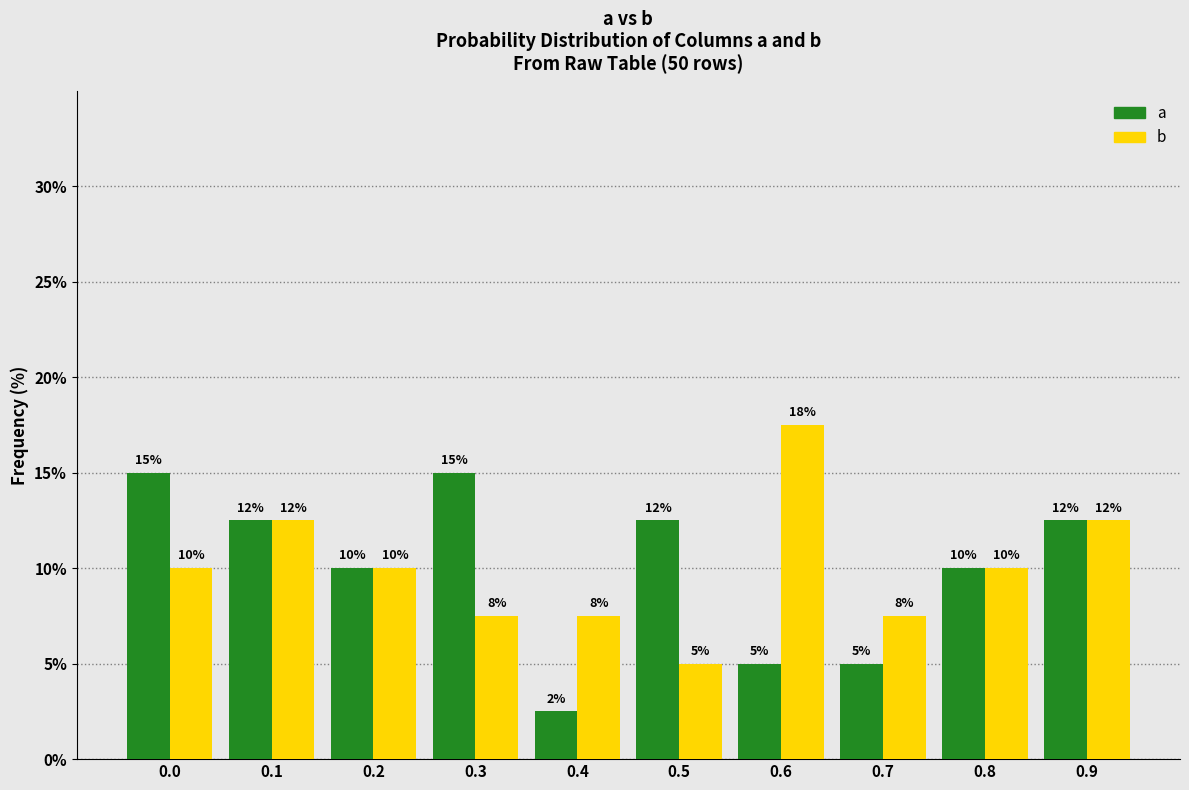

What is the sum of the b values at 0.9 and 0.3?

20.0